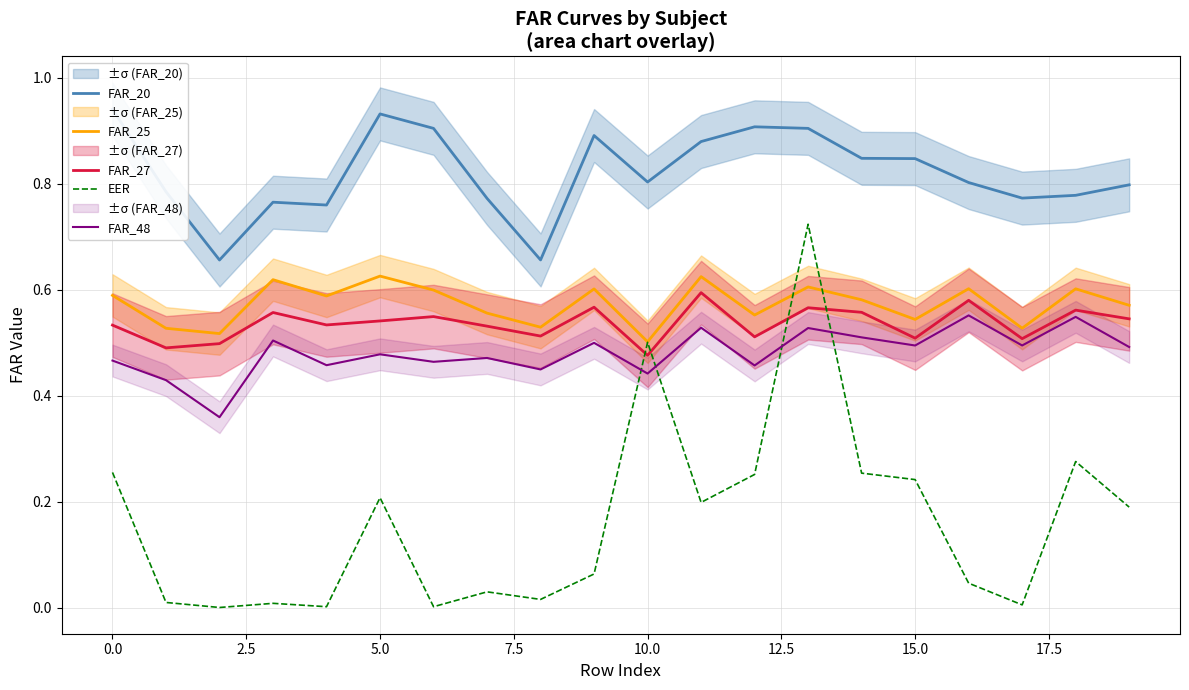

Reading left to right, transcribe all the data shown in this chart.

FAR_20: 0.9	0.8	0.7	0.8	0.8	0.9	0.9	0.8	0.7	0.9	0.8	0.9	0.9	0.9	0.8	0.8	0.8	0.8	0.8	0.8
FAR_25: 0.6	0.5	0.5	0.6	0.6	0.6	0.6	0.6	0.5	0.6	0.5	0.6	0.6	0.6	0.6	0.5	0.6	0.5	0.6	0.6
FAR_27: 0.5	0.5	0.5	0.6	0.5	0.5	0.5	0.5	0.5	0.6	0.5	0.6	0.5	0.6	0.6	0.5	0.6	0.5	0.6	0.5
EER: 0.3	0.0	0.0	0.0	0.0	0.2	0.0	0.0	0.0	0.1	0.5	0.2	0.3	0.7	0.3	0.2	0.0	0.0	0.3	0.2
FAR_48: 0.5	0.4	0.4	0.5	0.5	0.5	0.5	0.5	0.4	0.5	0.4	0.5	0.5	0.5	0.5	0.5	0.6	0.5	0.5	0.5